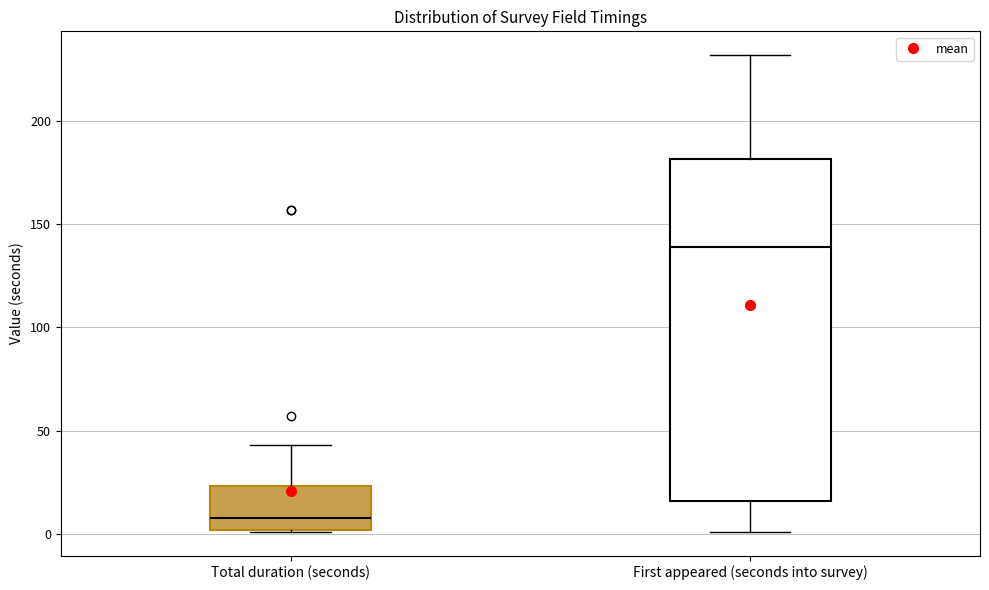

Where is the lower edge of the box for Total duration (seconds) on the y-axis? The values are not printed on the chart, so give them approximately, as read against the axis.

0